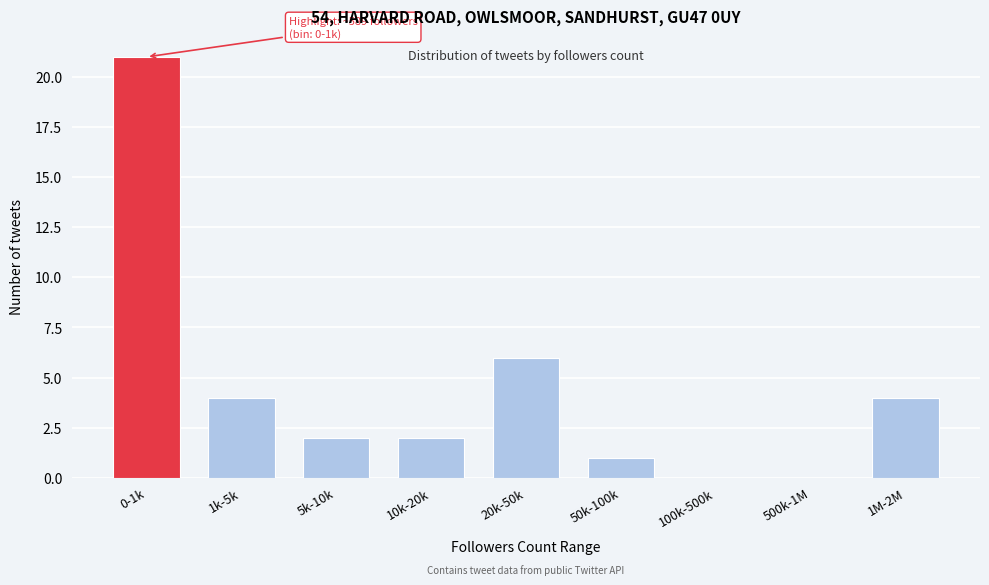

Reading right to left, transcribe all the data shown in this chart.

1M-2M=4	500k-1M=0	100k-500k=0	50k-100k=1	20k-50k=6	10k-20k=2	5k-10k=2	1k-5k=4	0-1k=21